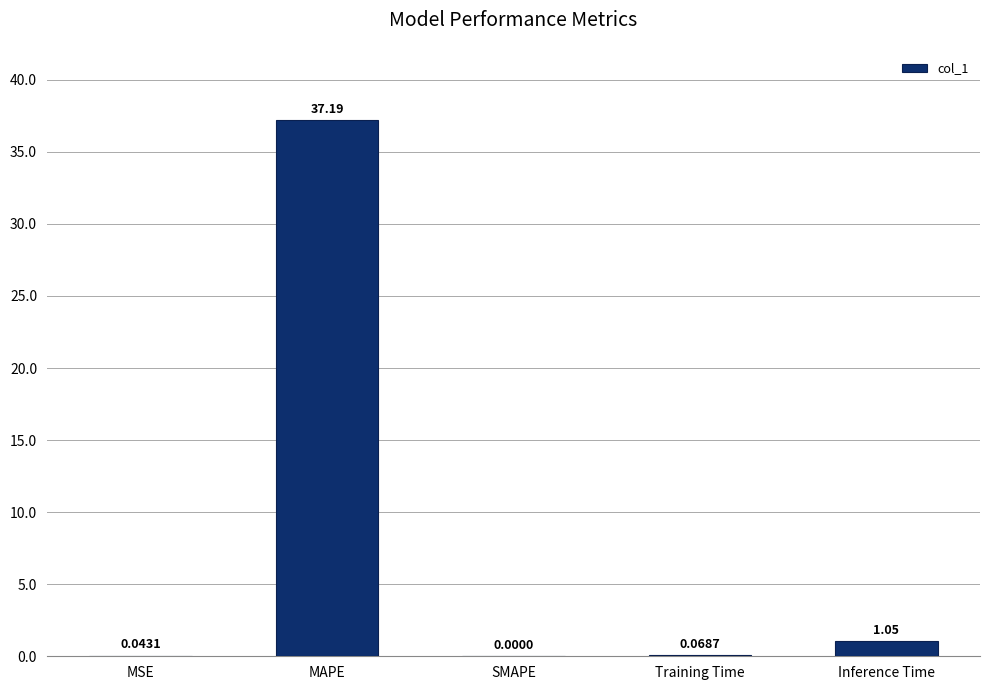

True or false: the data shows 0.0 at MSE.

True